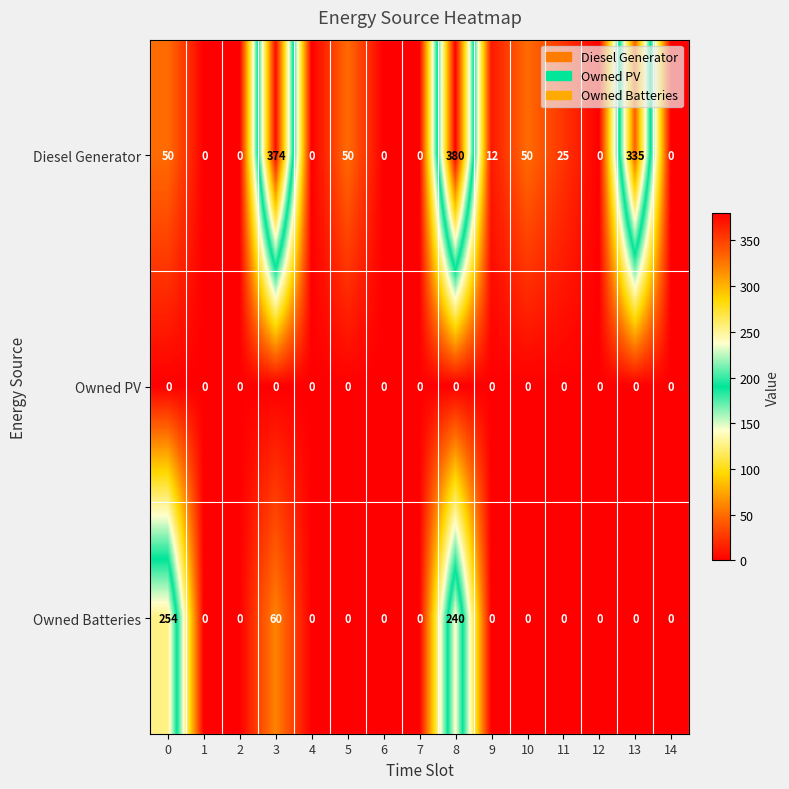

Which series has the largest range (max minus min)?

Diesel Generator